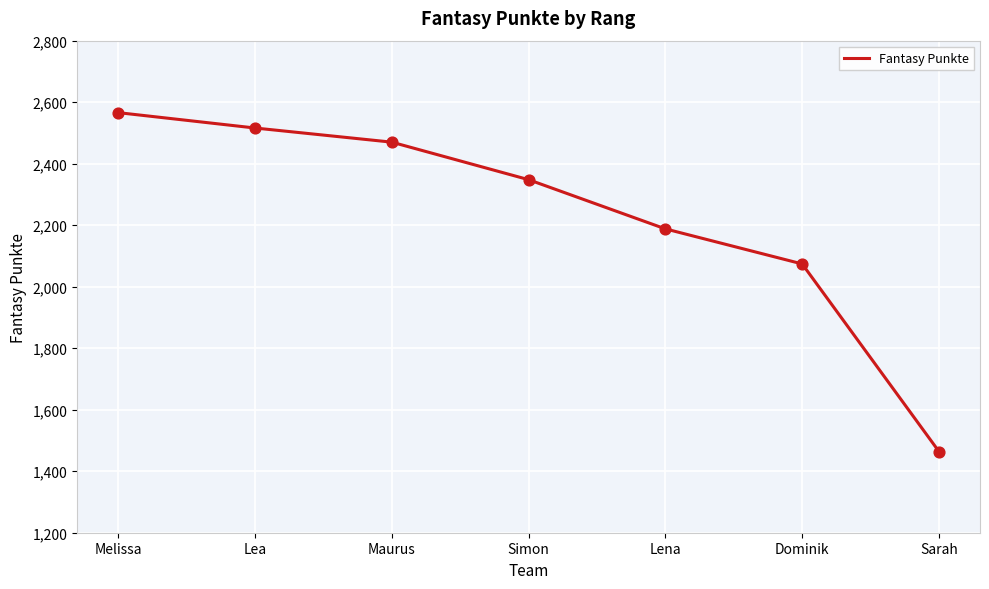

Between Maurus and Simon, which is larger?

Maurus